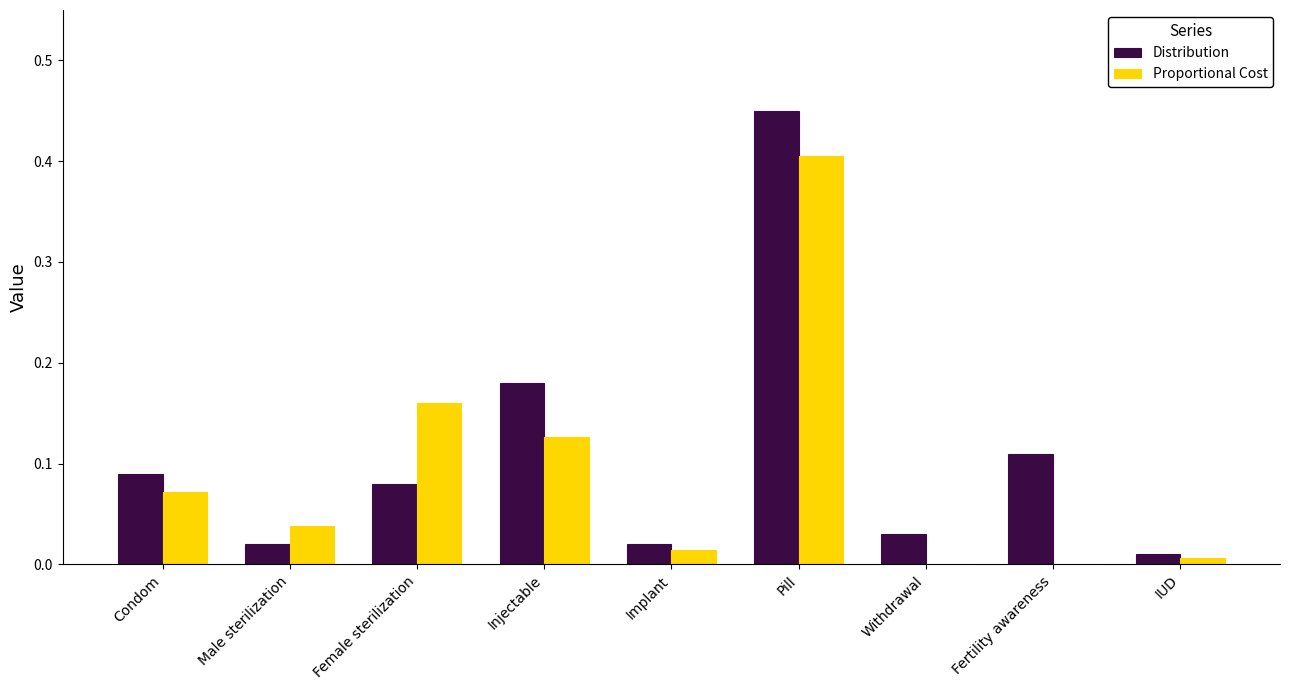

The Proportional Cost series shows 0.0 at Withdrawal. True or false?

True